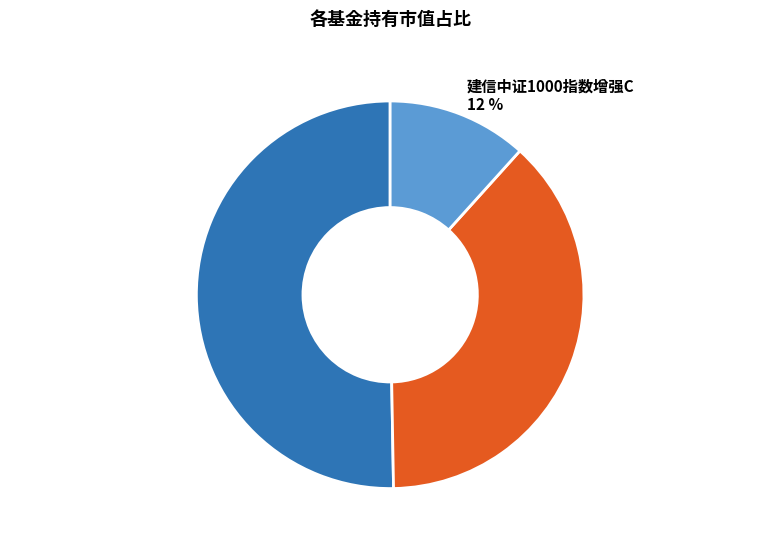

What percentage is the 建信中证1000指数增强A slice, to the nearest percent?

38%